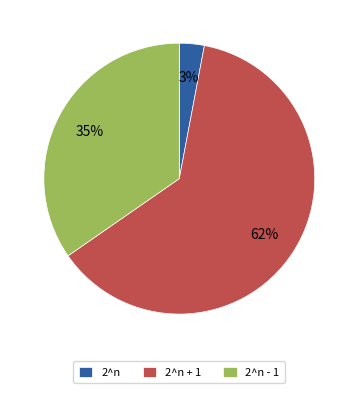

Between 2^n - 1 and 2^n, which is larger?

2^n - 1